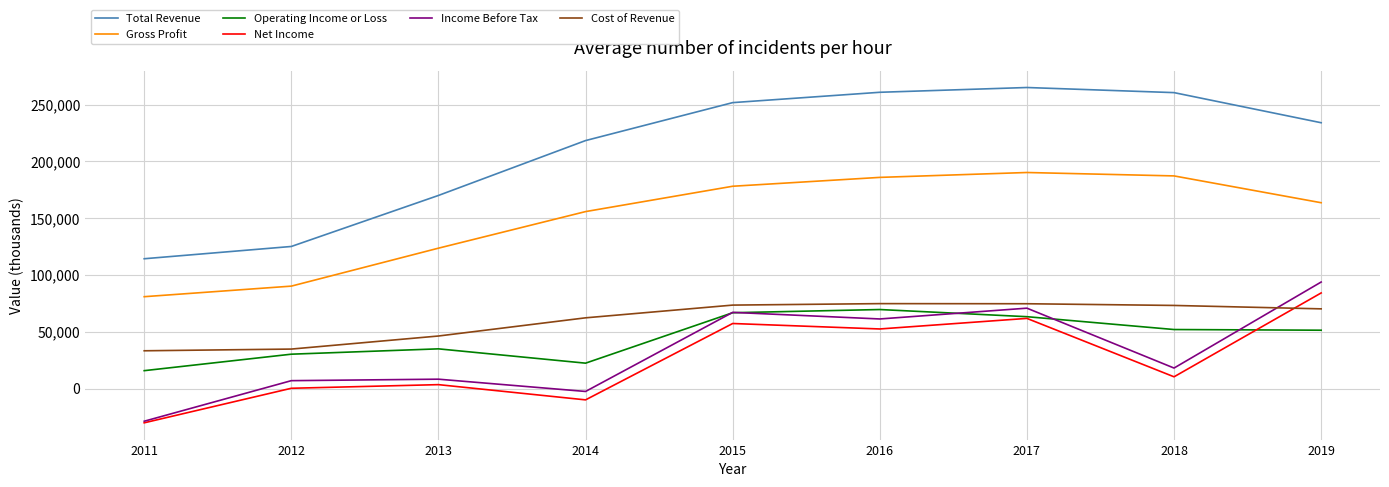

List the series in order of their peak value, highest first.

Total Revenue, Gross Profit, Income Before Tax, Net Income, Cost of Revenue, Operating Income or Loss